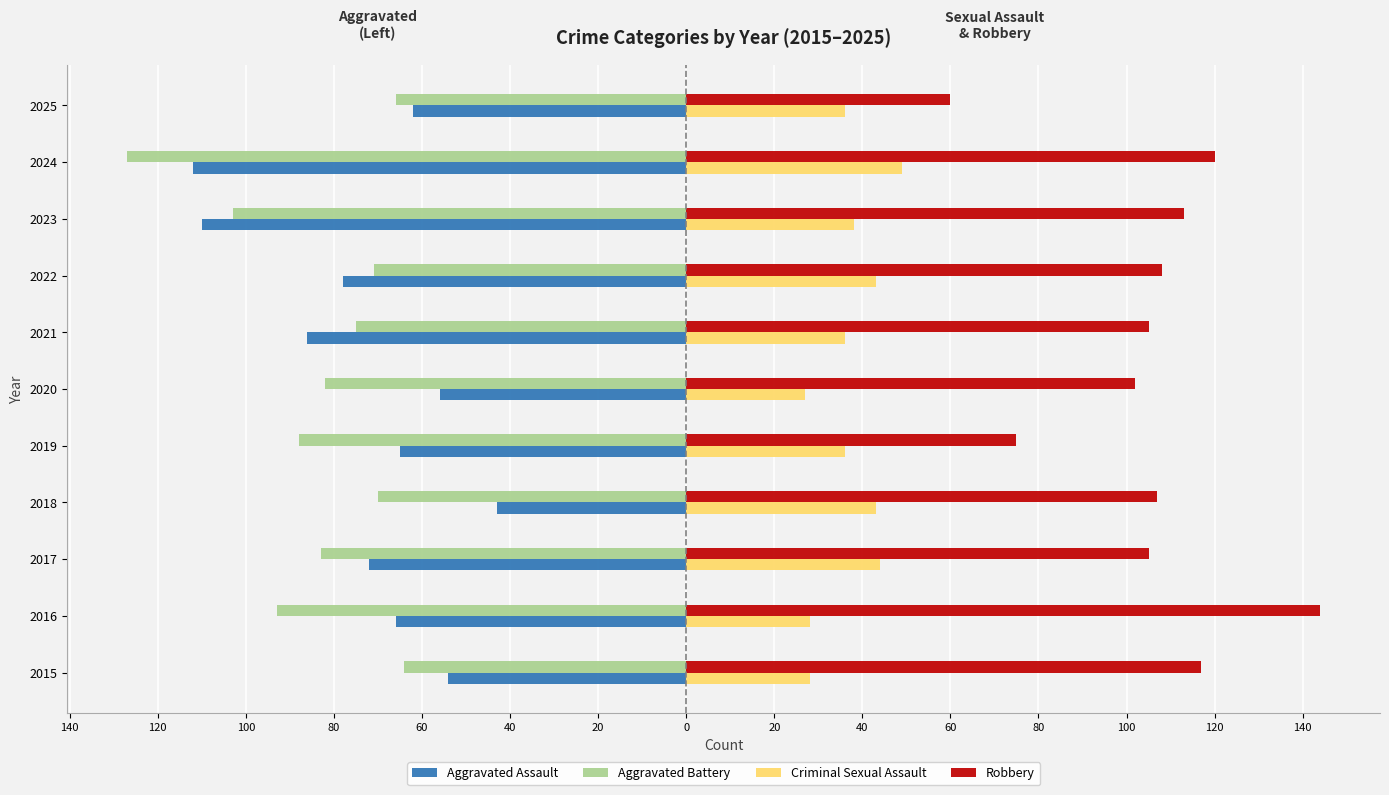

What is the value of the Criminal Sexual Assault bar at the 11th from the left?

36